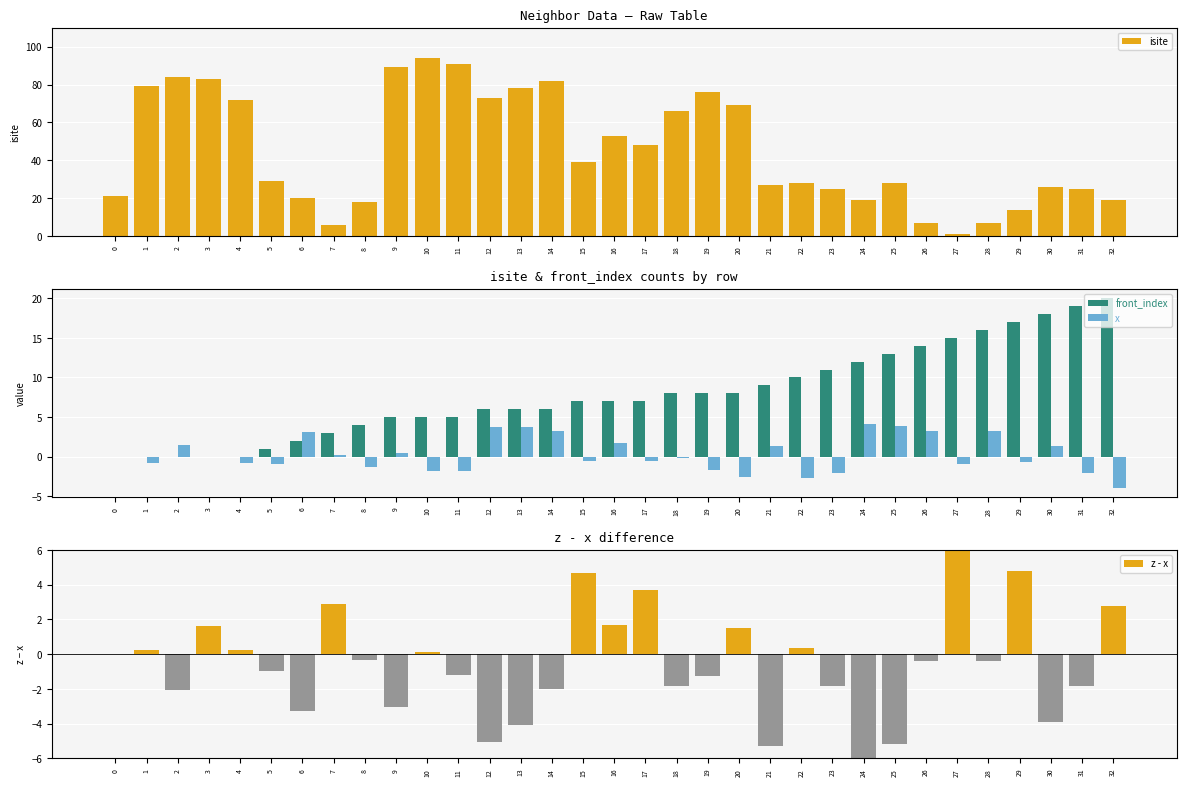

What is the spread (max minus min) of values at 12?

78.0